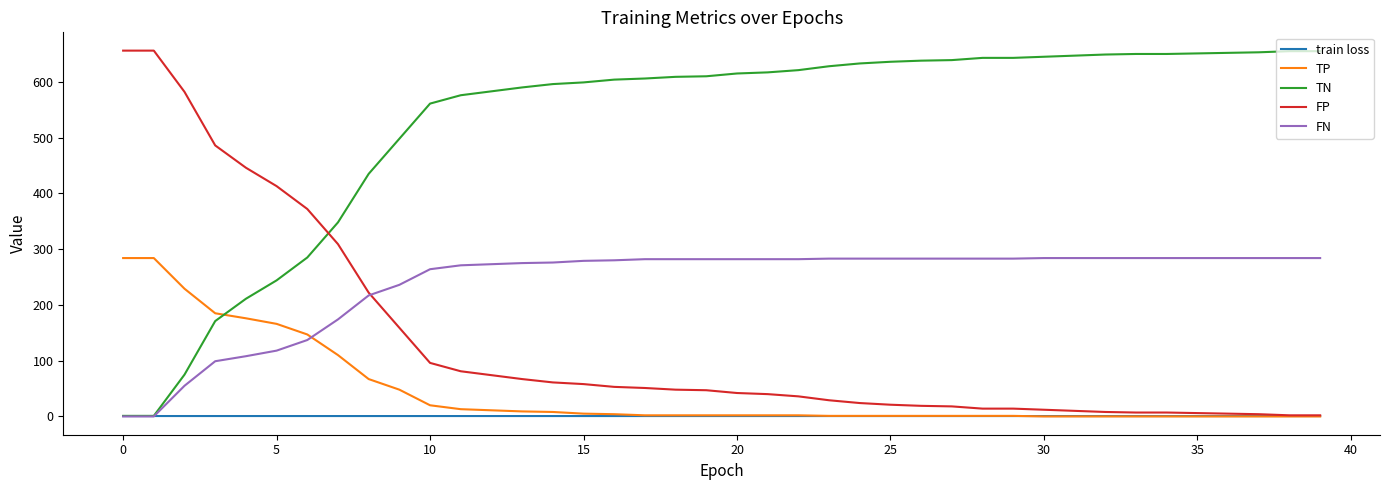

Which series has the largest total across all categories?

TN